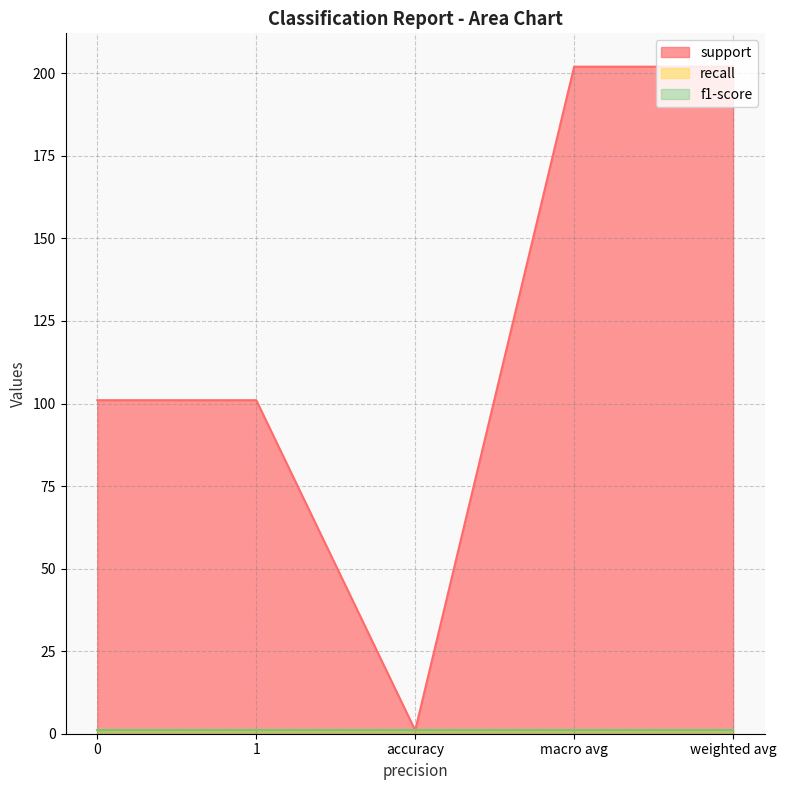

Does the chart have visible grid lines?

Yes